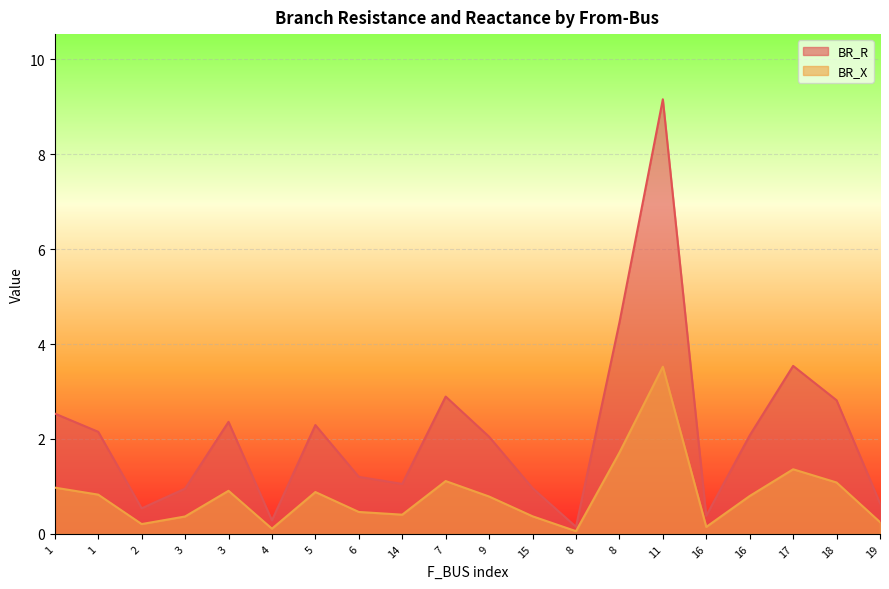

In BR_R, how many points are lower than both neighbors (excluding endpoints)?

5